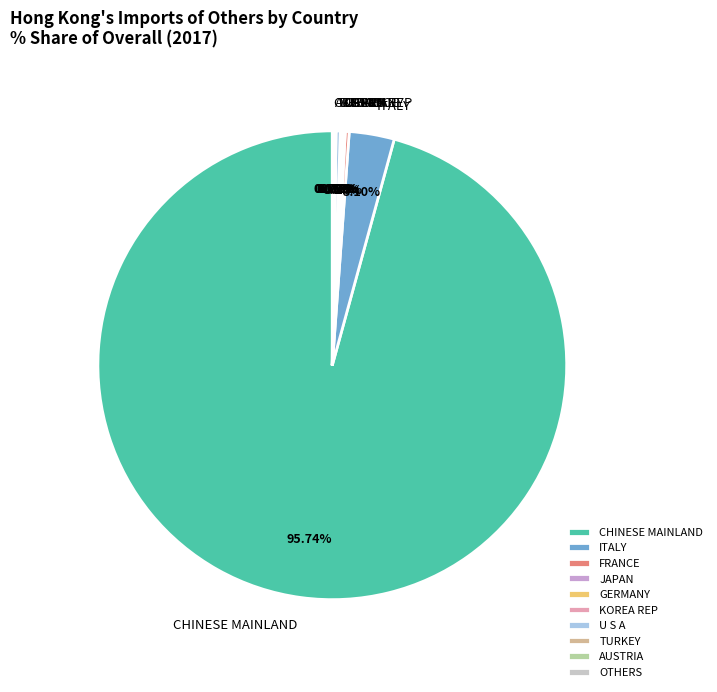

Is CHINESE MAINLAND the majority of the pie?

Yes